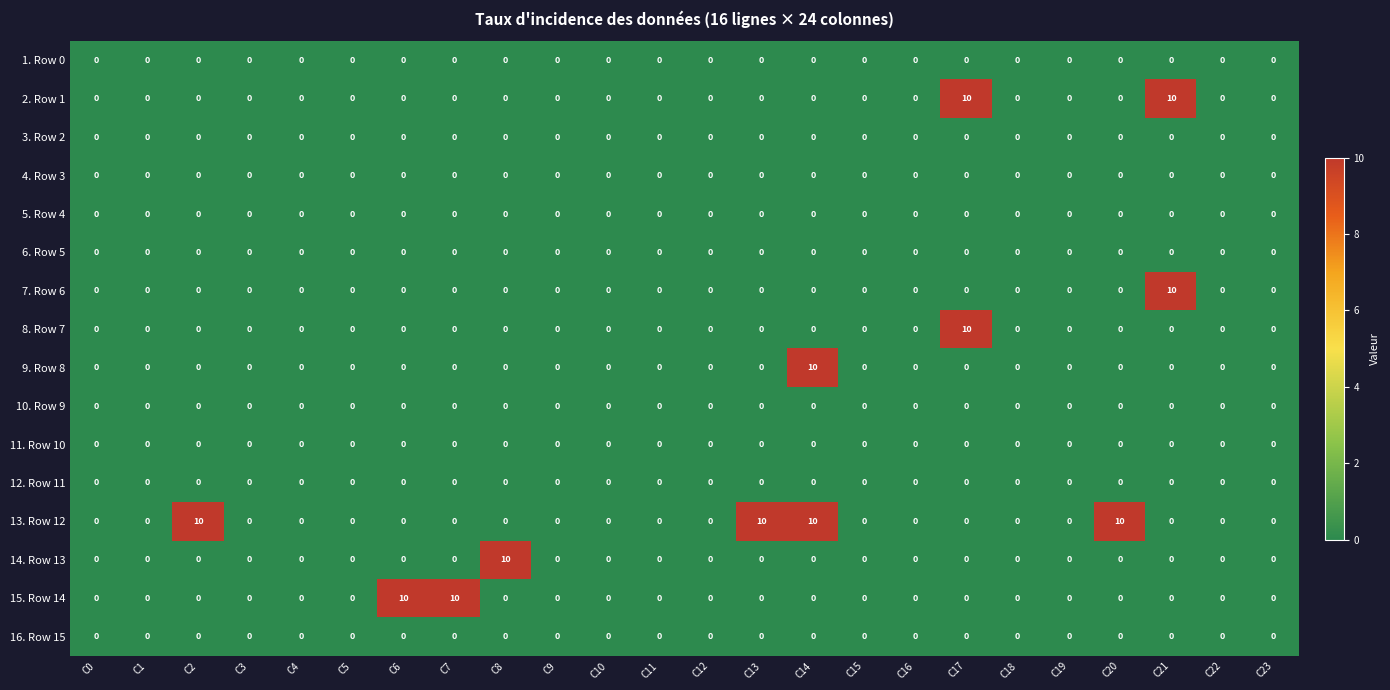

What is the spread (max minus min) of values at C14?

10